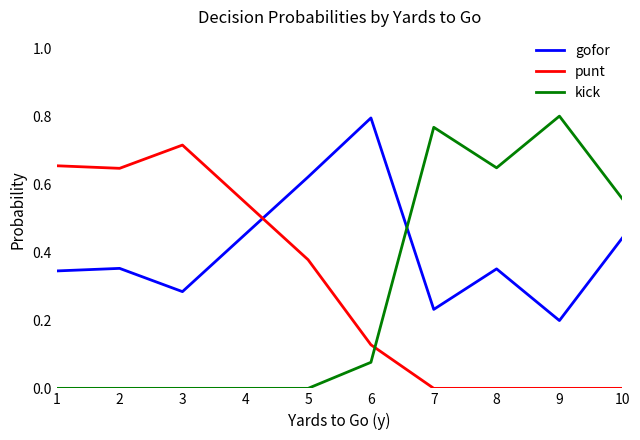

Rank the series by their average value, from lowest to highest.

kick, punt, gofor